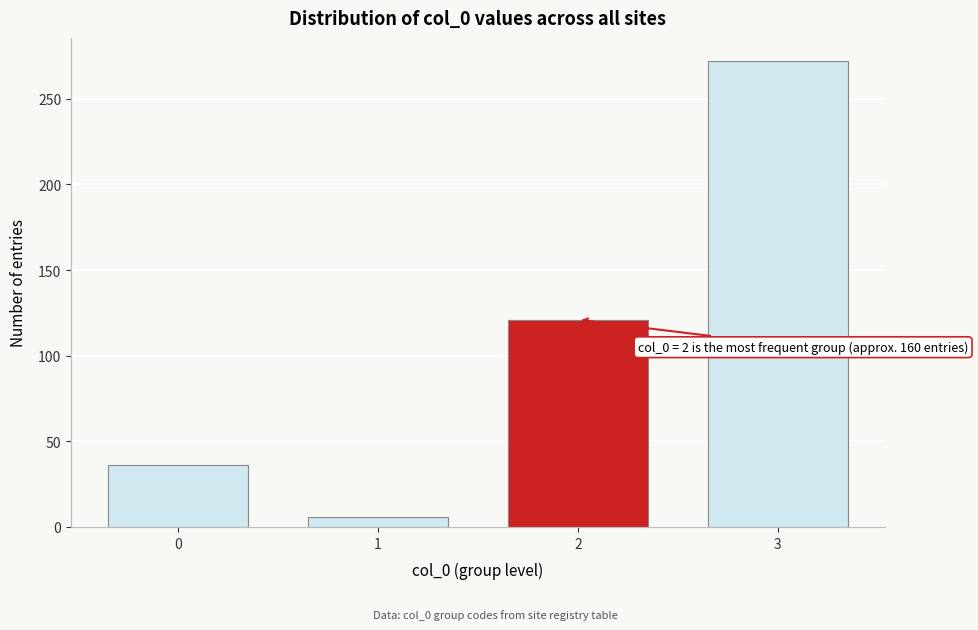

Reading left to right, what are all the values shown in this chart?

0=36	1=6	2=121	3=272